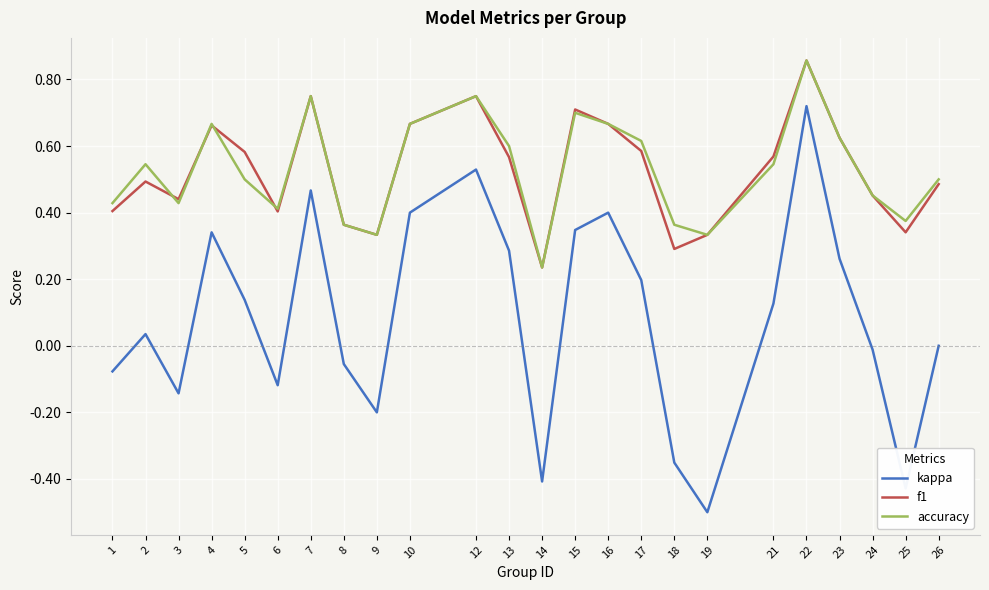

Which series changed the most between 23 and 24?

kappa